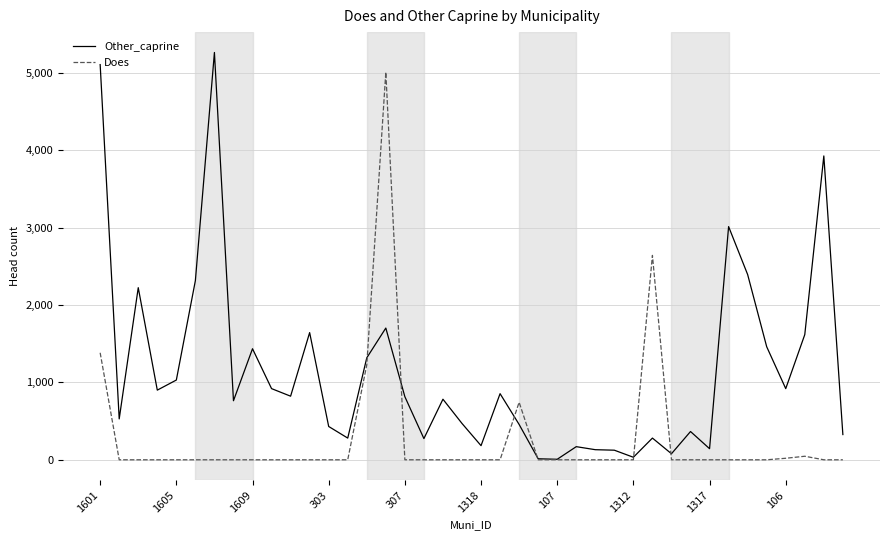

Which series has the largest total across all categories?

Other_caprine